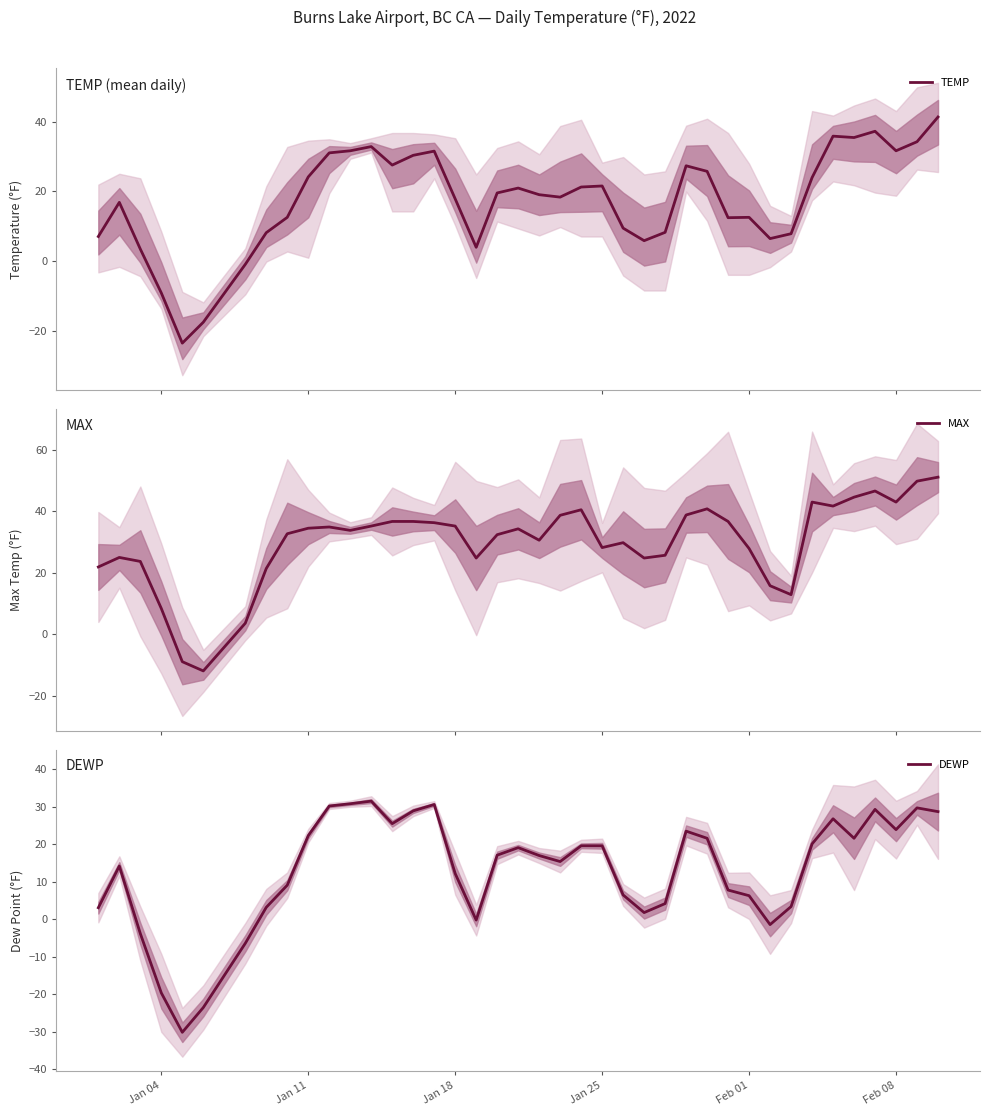

The DEWP series shows 13.8 at Jan 11. True or false?

False